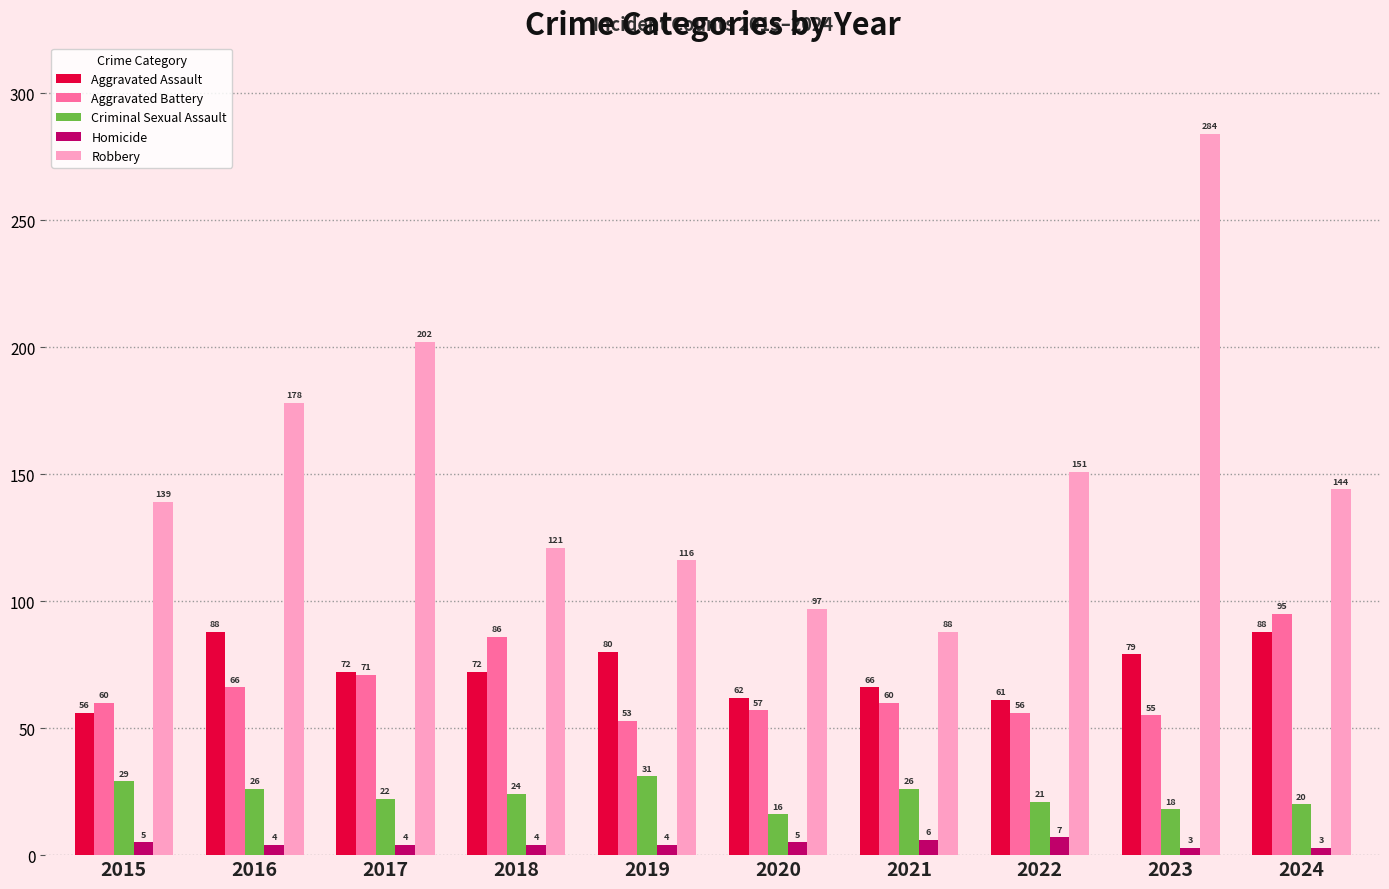

Rank the series by their maximum value, from lowest to highest.

Homicide, Criminal Sexual Assault, Aggravated Assault, Aggravated Battery, Robbery